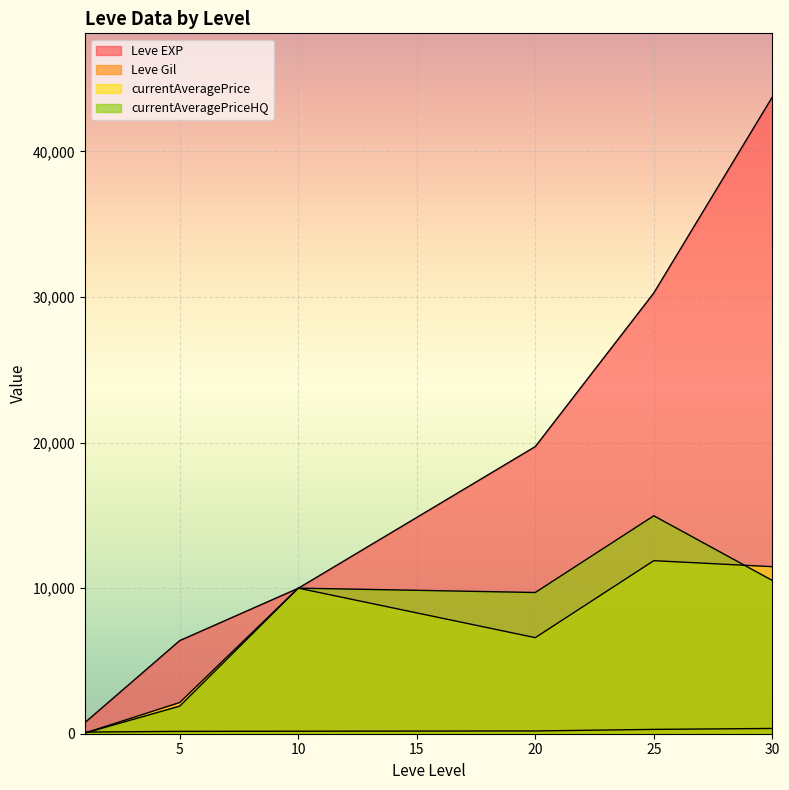

How many lines are shown in the chart?

4